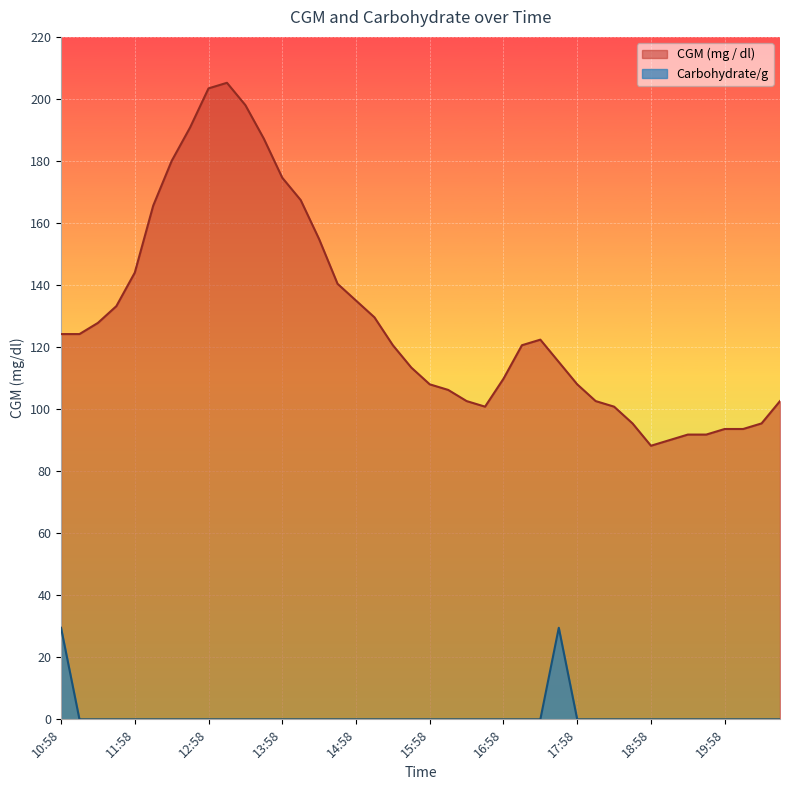

List the series in order of their peak value, highest first.

CGM (mg / dl), Carbohydrate/g